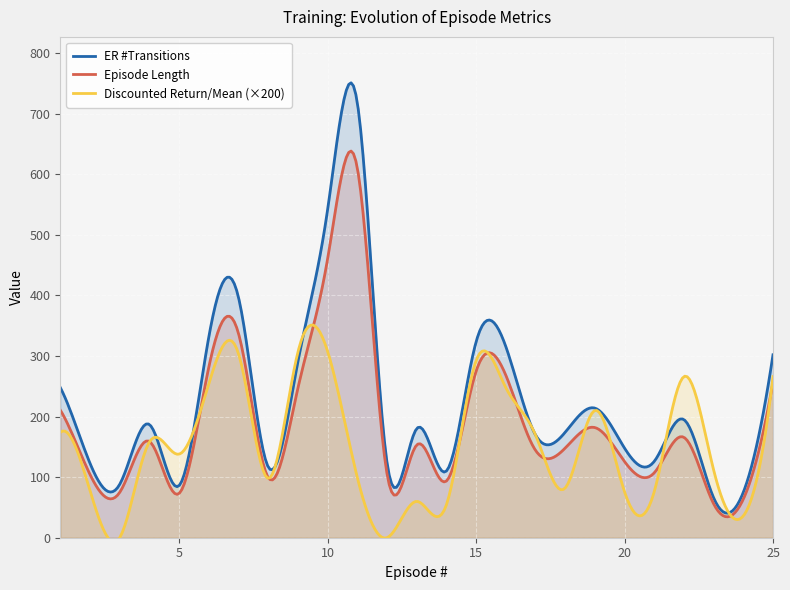

At which label does ER #Transitions reach its peak?

11